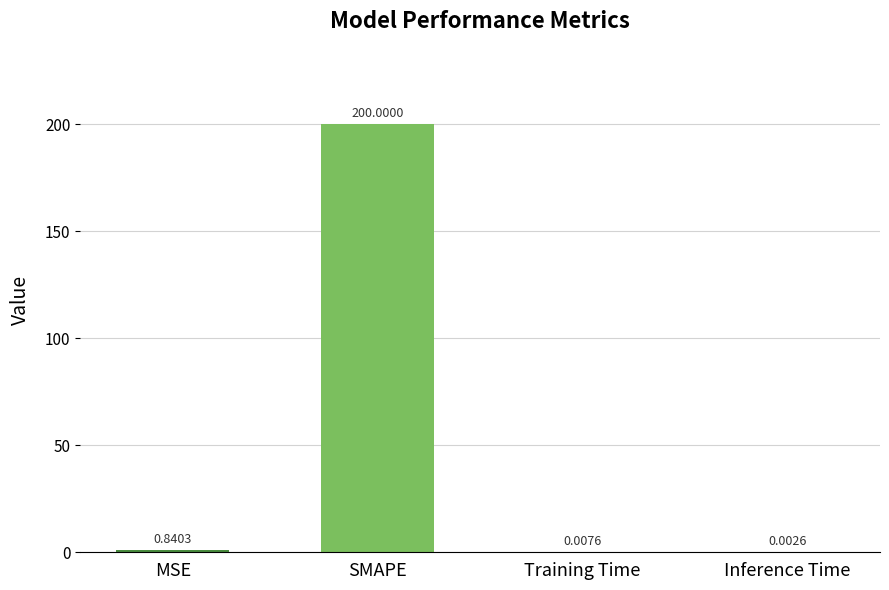

What is the sum of the values at Inference Time and SMAPE?

200.0